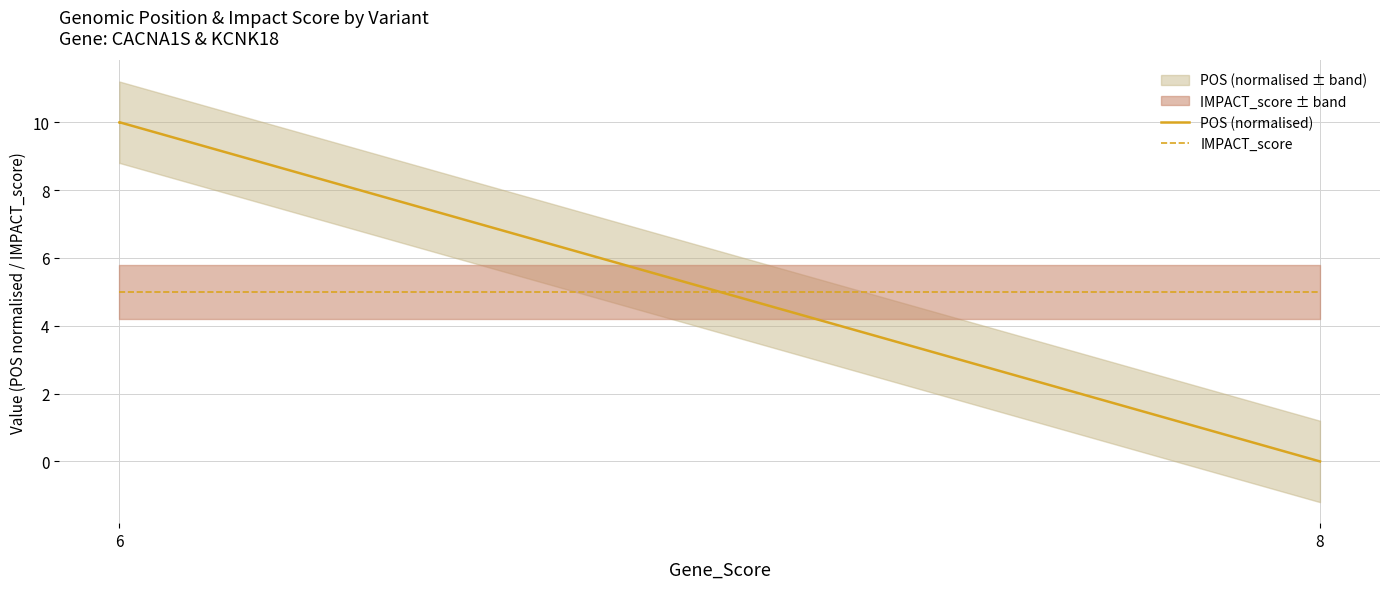

How many lines are shown in the chart?

2